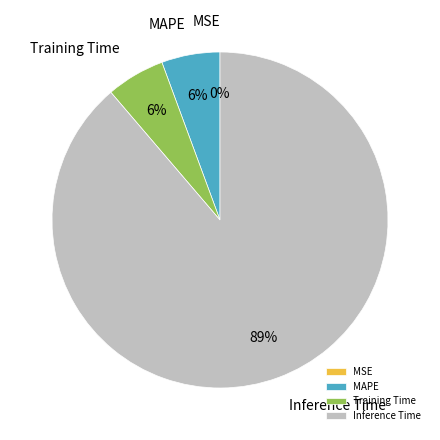

The Training Time slice represents 6% of the pie. True or false?

True